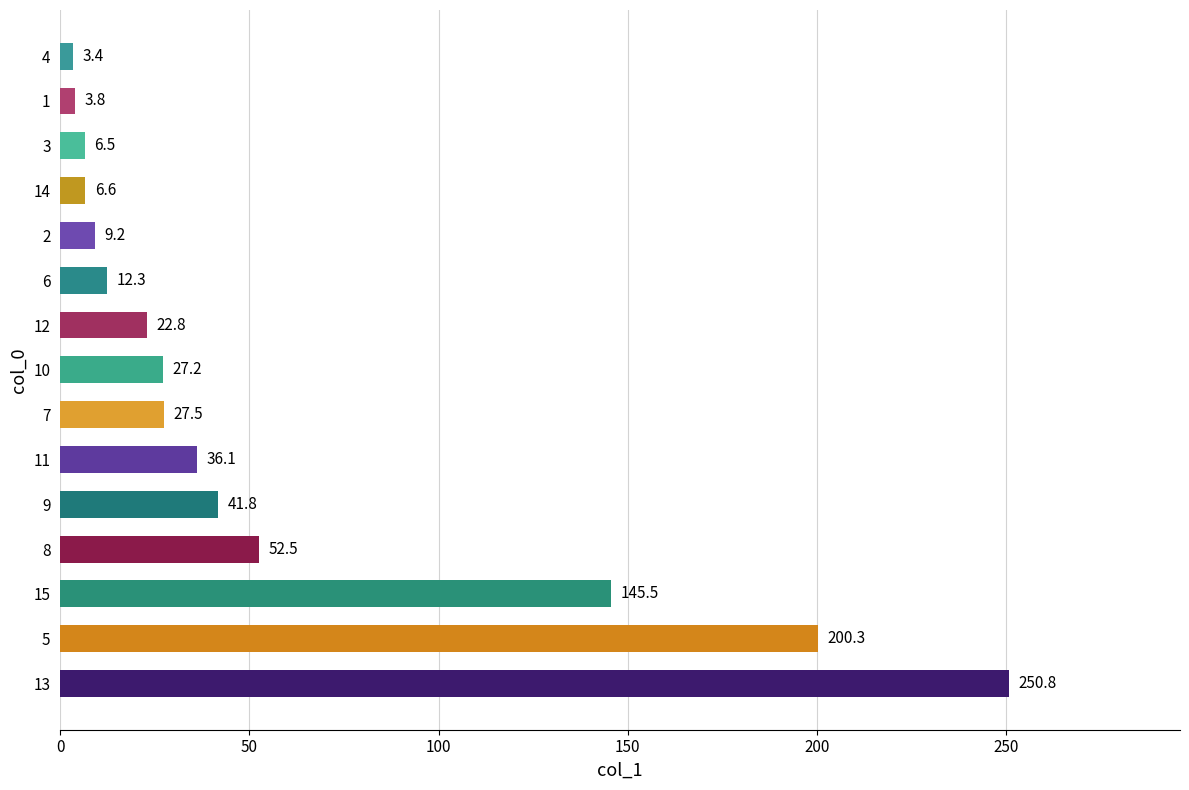

At which label is the value closest to 127?

15